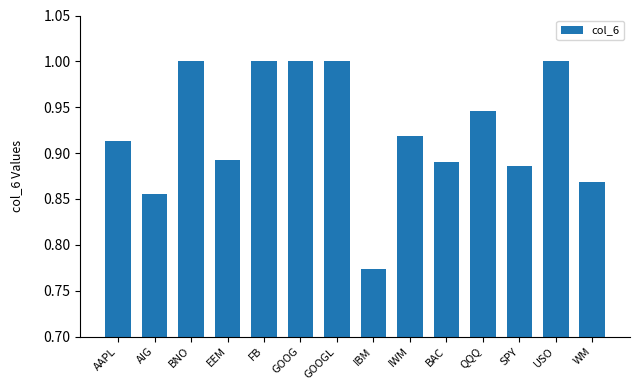

What is the difference between the values at GOOGL and IWM?

0.1